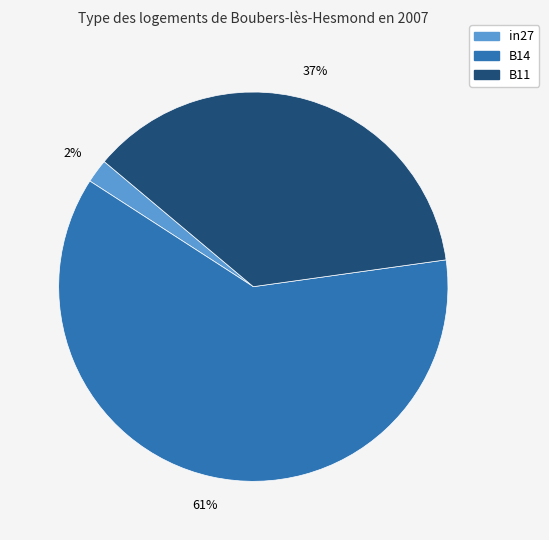

What percentage is the B11 slice, to the nearest percent?

37%